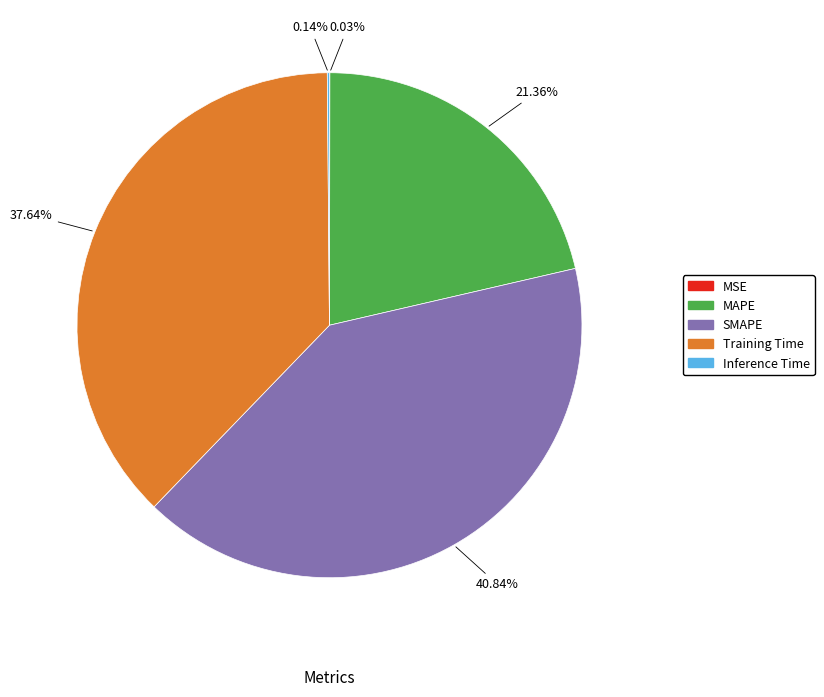

True or false: Training Time accounts for 38% of the total.

True